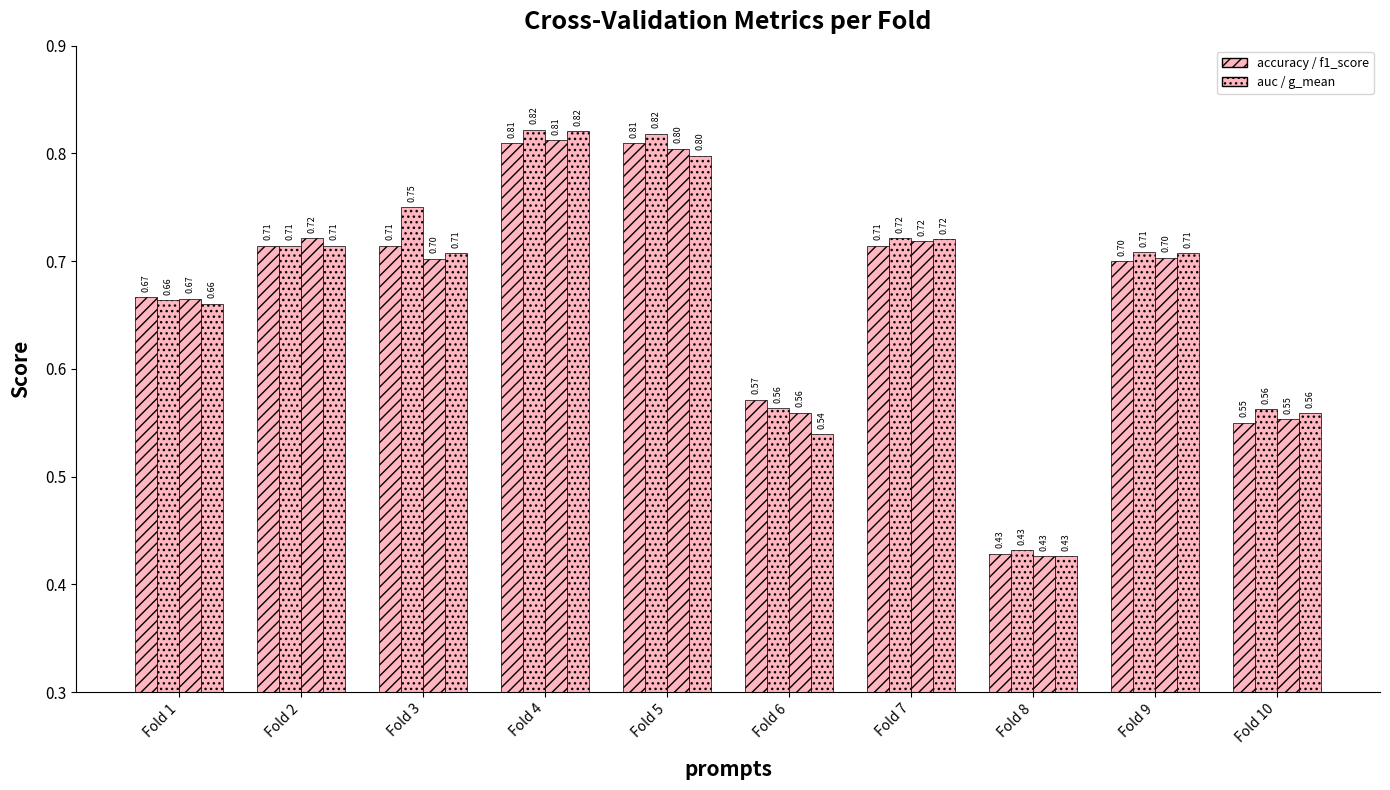

Which category has the highest value across all series?

Fold 4